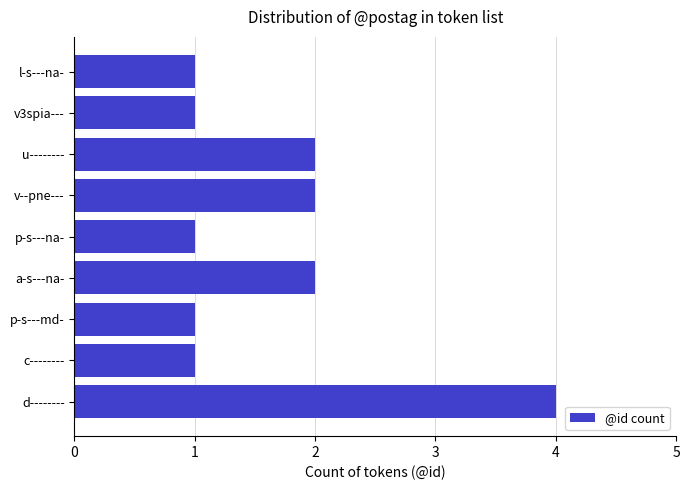

What is the difference between the maximum and second lowest values?

3